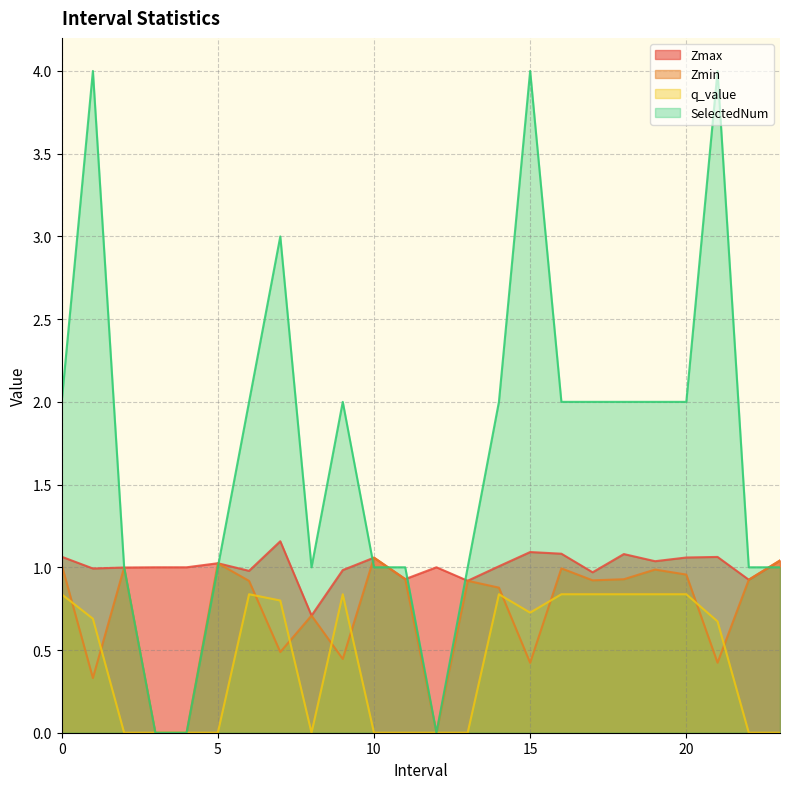

Rank the series by their average value, from highest to lowest.

SelectedNum, Zmax, Zmin, q_value